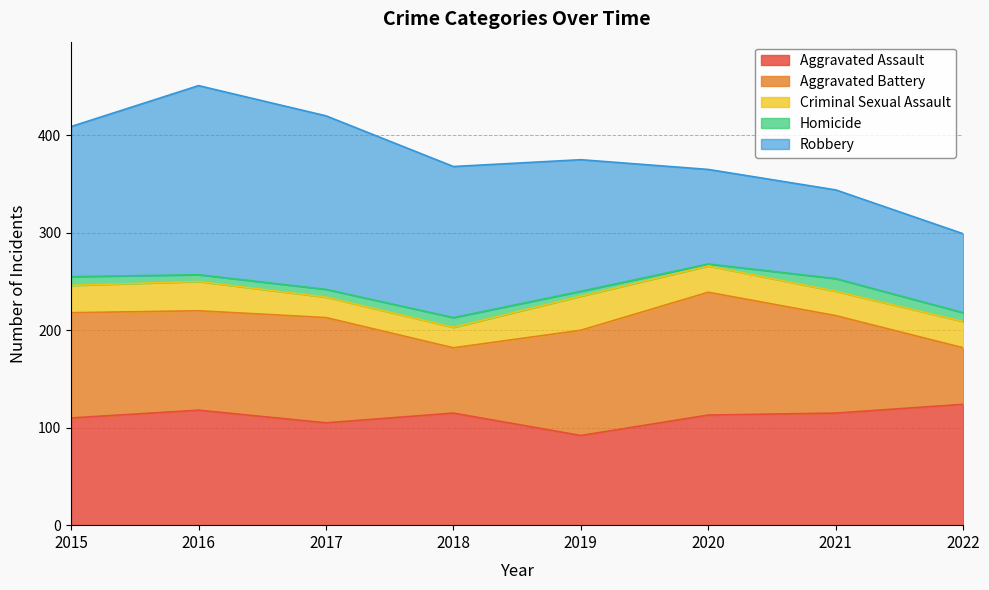

The value of Criminal Sexual Assault at 2018 is 21. True or false?

True